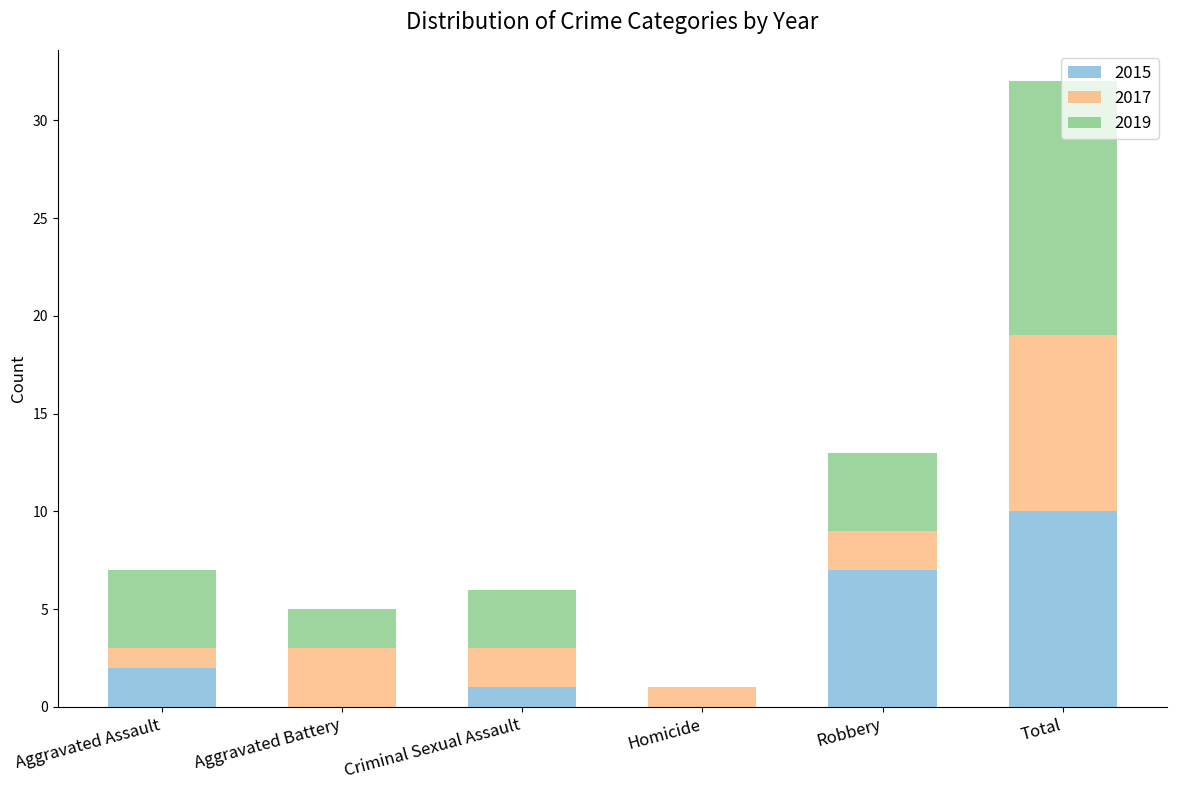

At which category is the sum across all series the highest?

Total